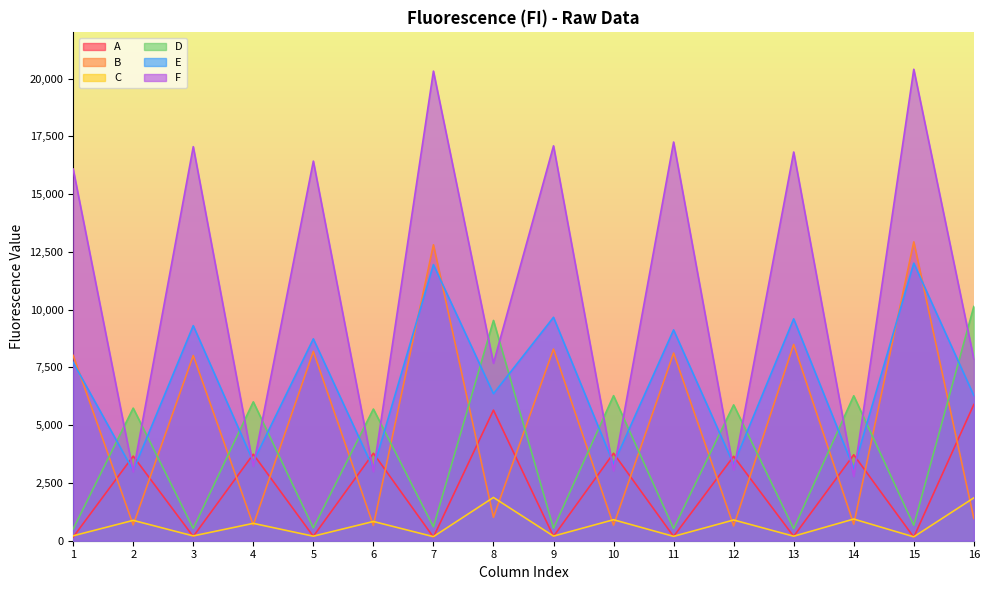

Rank the categories by B value from lowest to highest.

12, 6, 10, 4, 2, 14, 16, 8, 3, 1, 11, 5, 9, 13, 7, 15